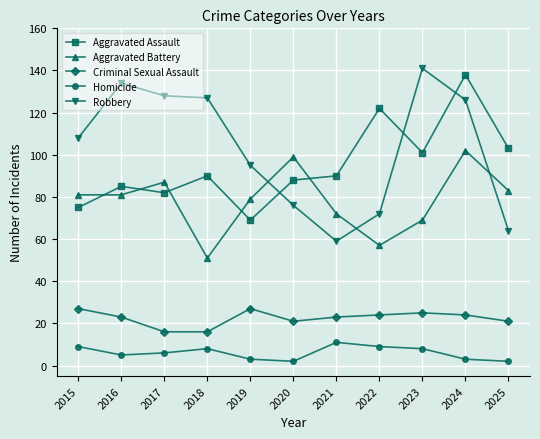

What is the sum of all Homicide values?

66